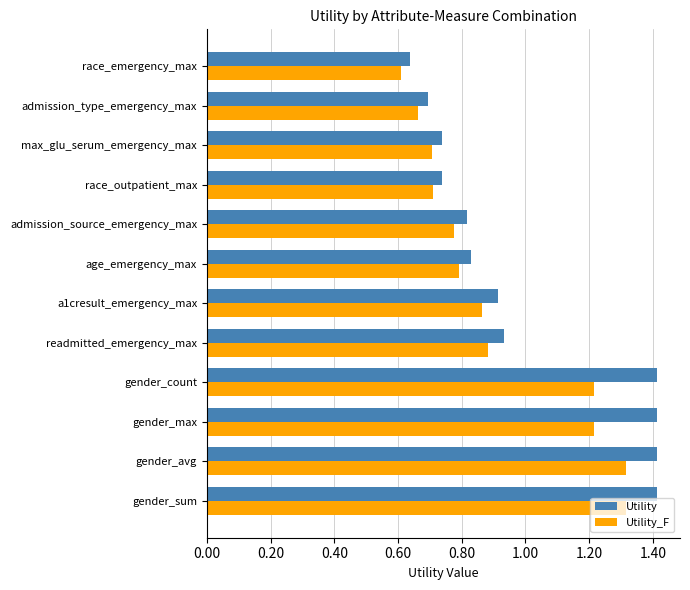

List the series in order of their overall mean, lowest first.

Utility_F, Utility